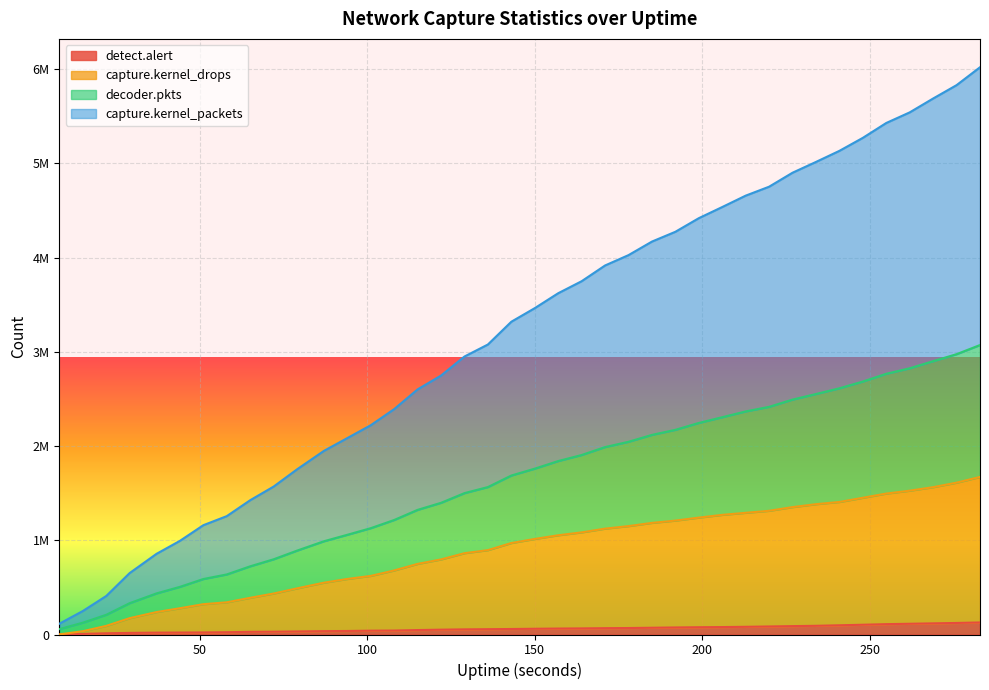

List the labels in order of detect.alert value, smallest first.

8, 15, 22, 29, 37, 44, 51, 58, 65, 72, 79, 87, 94, 101, 108, 115, 122, 129, 136, 143, 150, 157, 164, 171, 178, 185, 192, 199, 206, 213, 220, 227, 234, 241, 248, 255, 262, 269, 276, 283